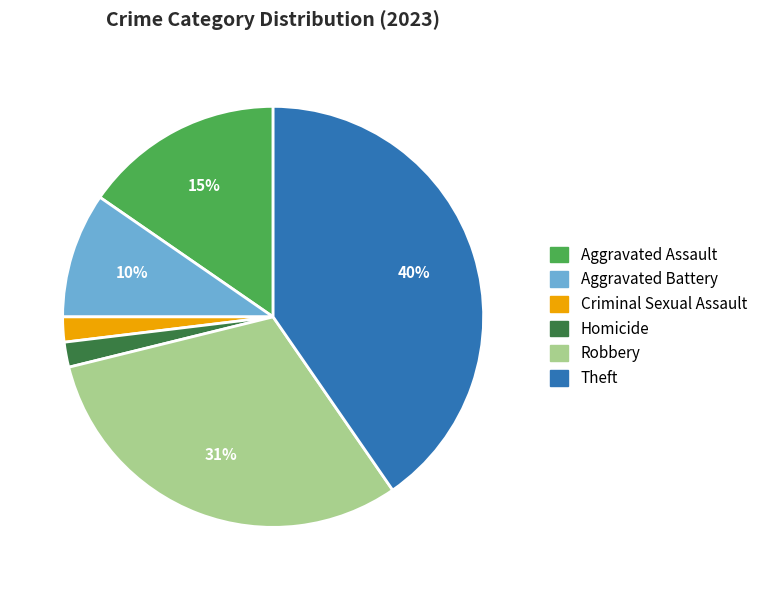

Is it true that Robbery is 38% of the pie?

False